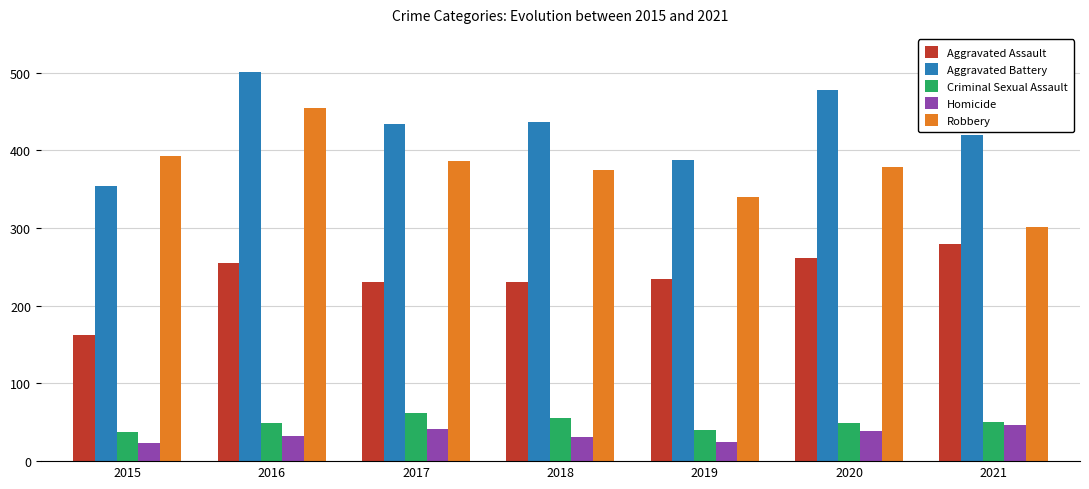

What is the greatest value displayed?

501